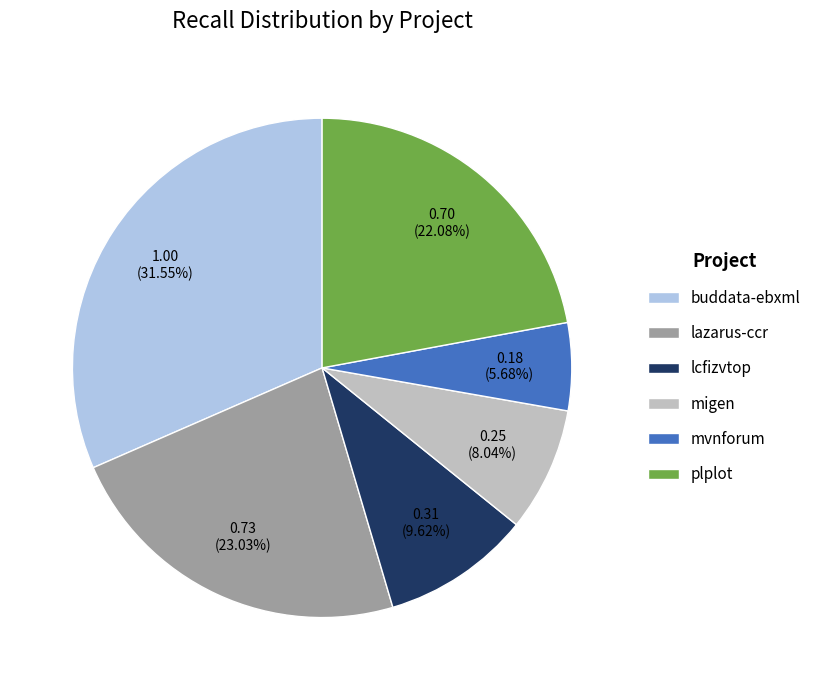

To the nearest percent, what is the difference between the largest and smallest slice percentages?

26%